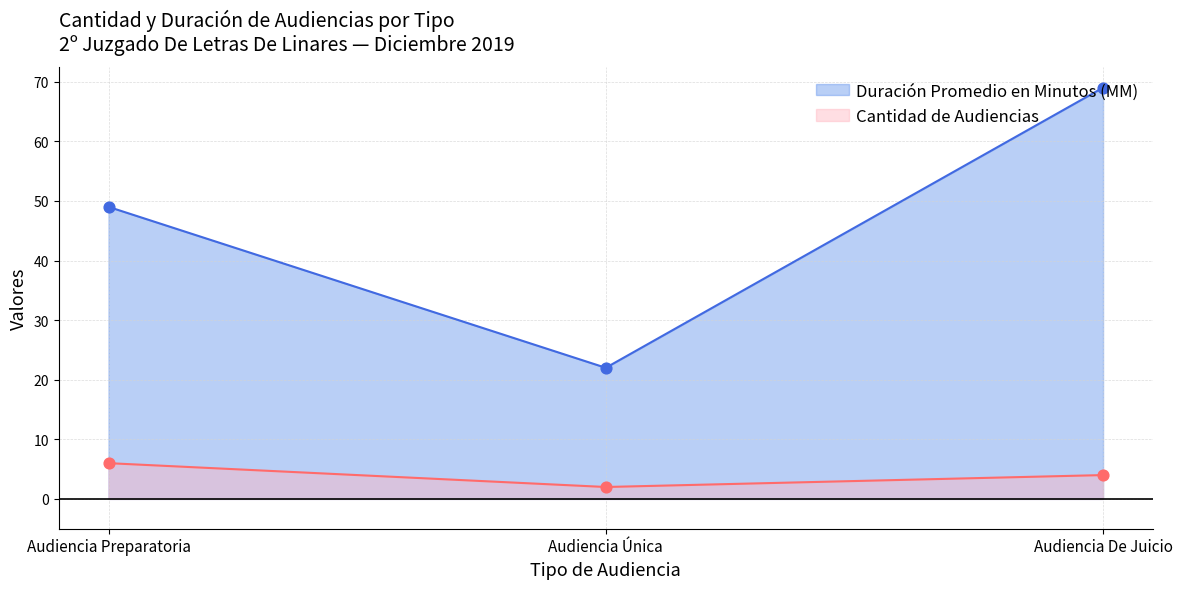

What are all the series names shown in the legend?

Duración Promedio en Minutos (MM), Cantidad de Audiencias